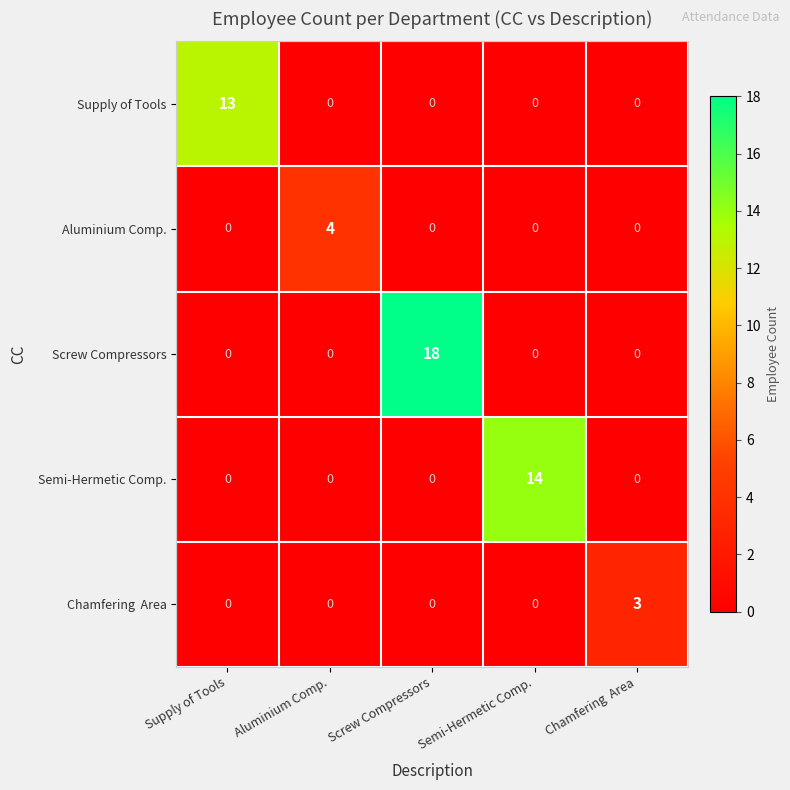

What is the sum of the Aluminium Comp. values at Aluminium Comp. and Screw Compressors?

4